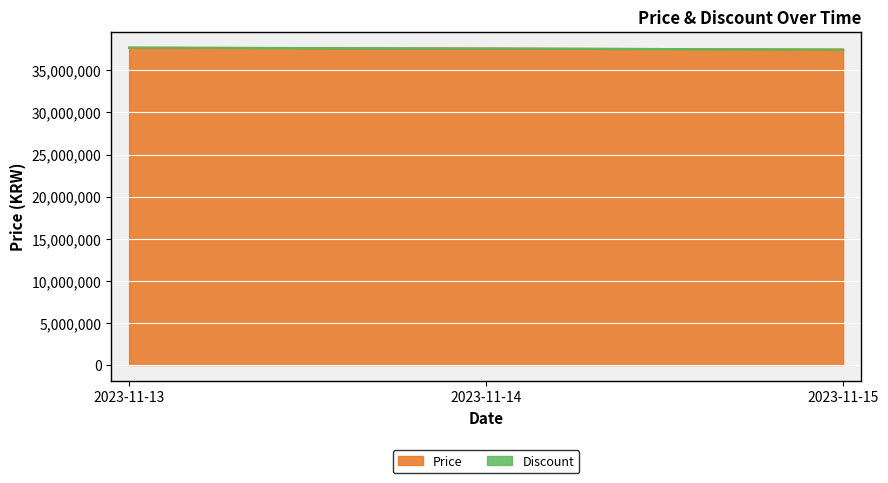

True or false: the data shows 37600000 at 2023-11-14.

True